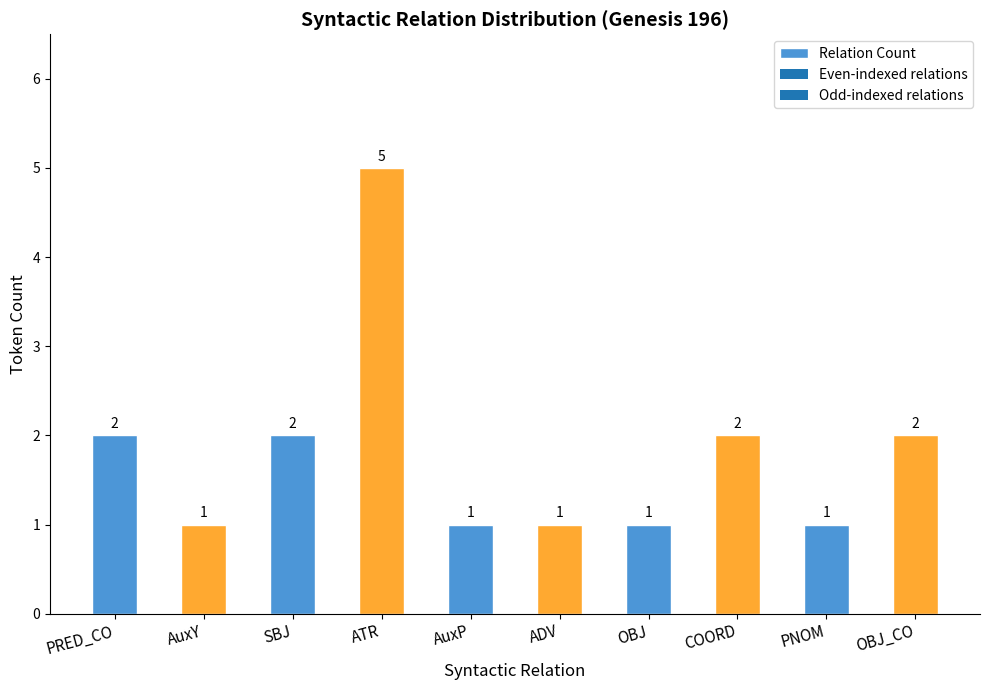

How many values are between 1 and 2?

9